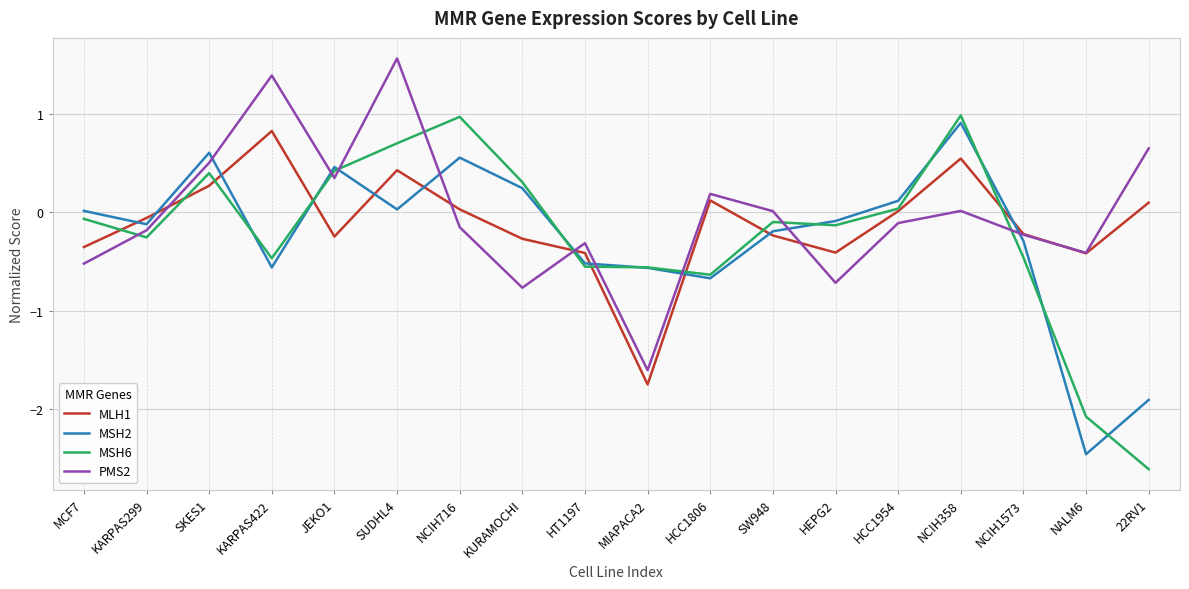

What is the maximum value shown in the chart?

1.6